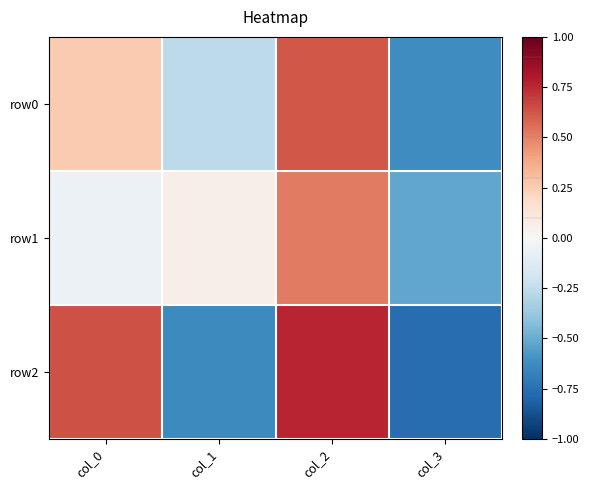

At how many categories does at least one series exceed 0?

3